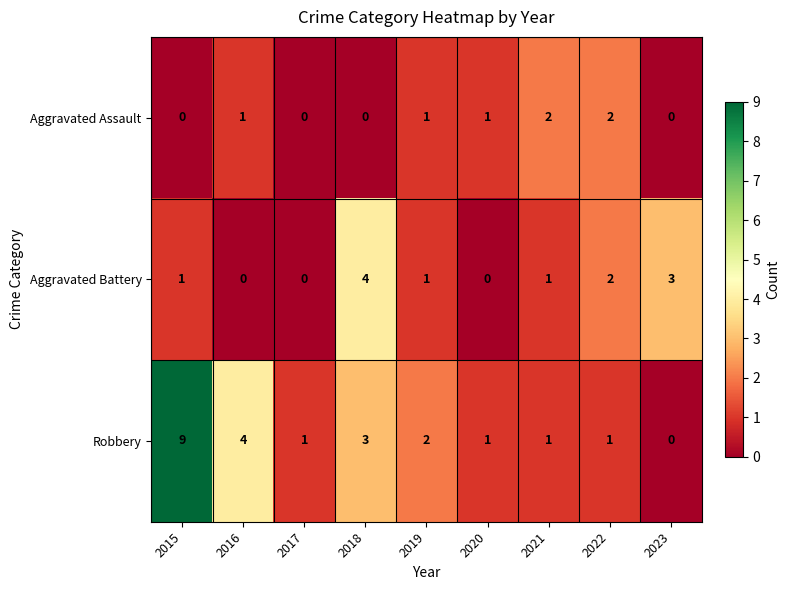

Rank the series by their average value, from lowest to highest.

Aggravated Assault, Aggravated Battery, Robbery